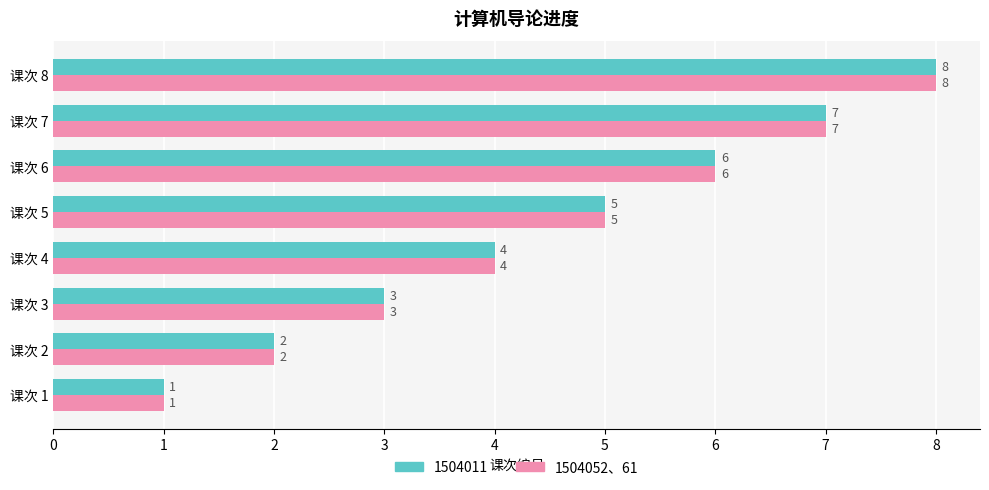

Count the 1504052、61 values in the range 3 to 7.

5